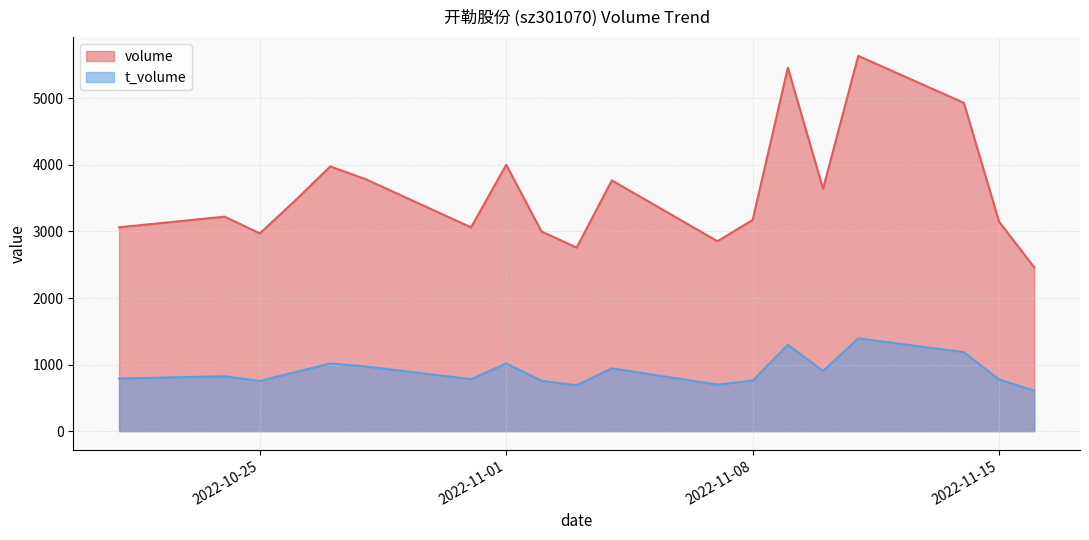

Does the chart display data point markers on the line(s)?

No